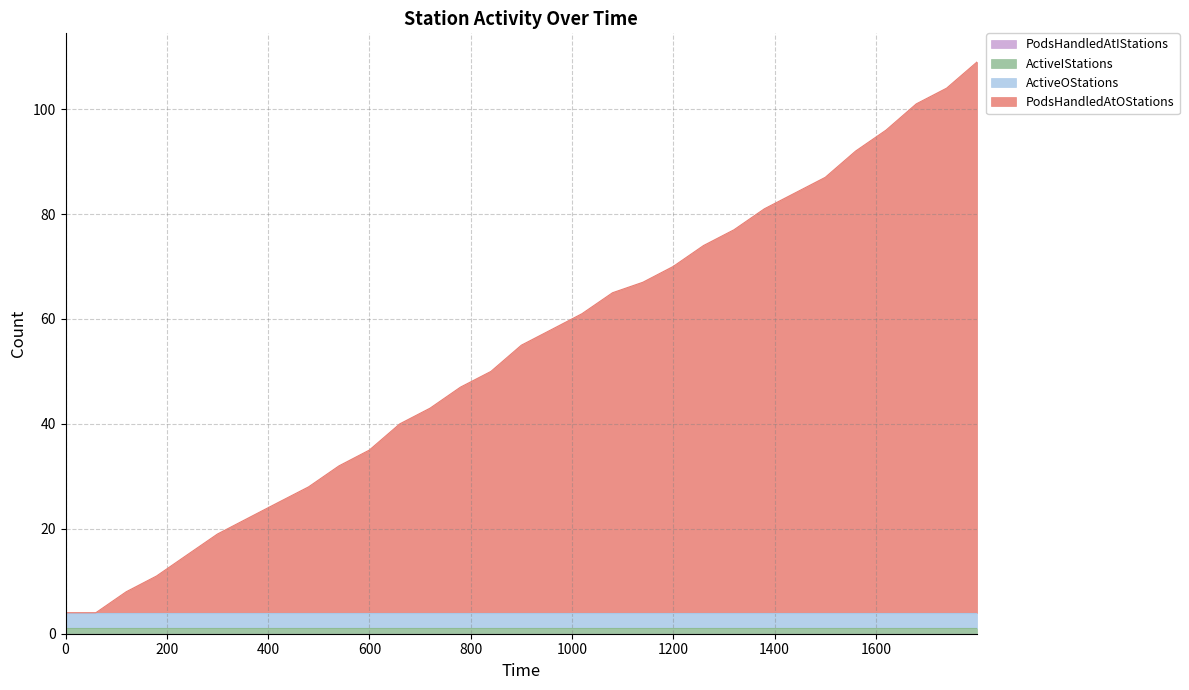

Between 10 and 17, which series saw the biggest shift?

PodsHandledAtOStations